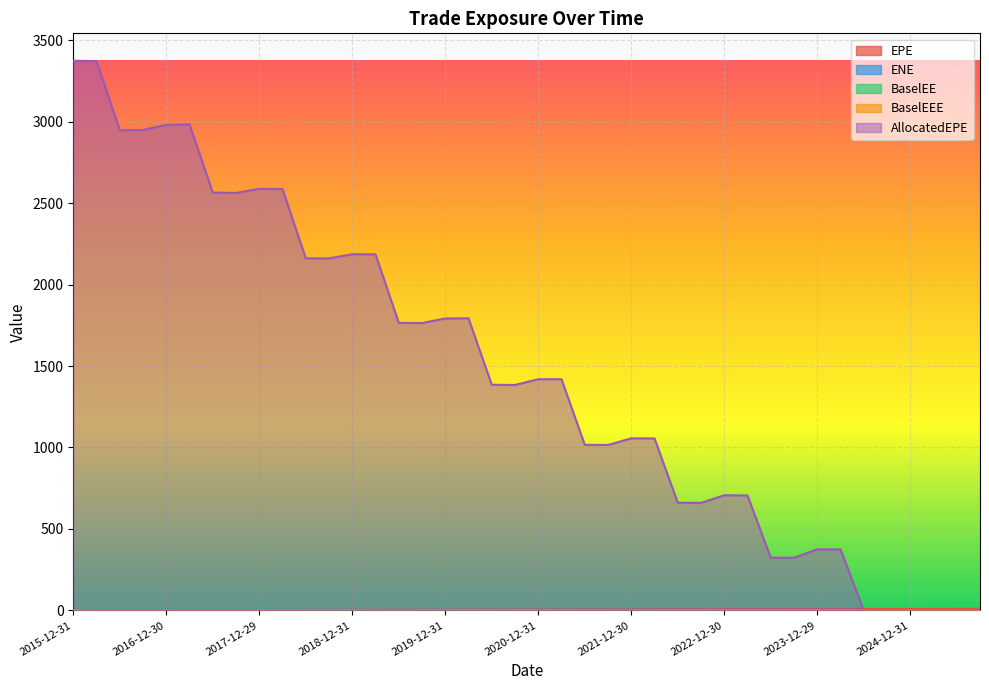

In ENE, how many points are higher than both neighbors (excluding endpoints)?

3